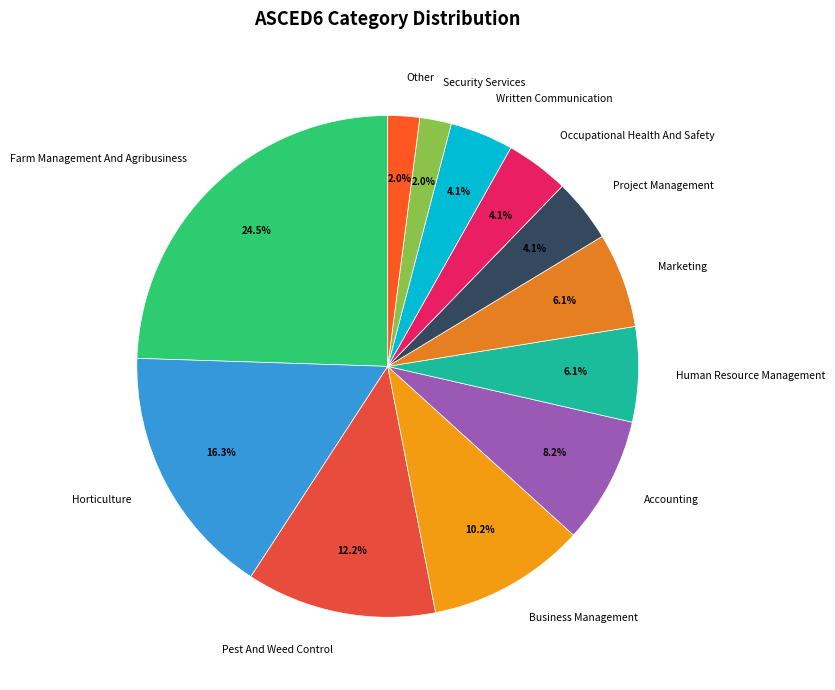

To the nearest percent, what is the average slice percentage?

8%